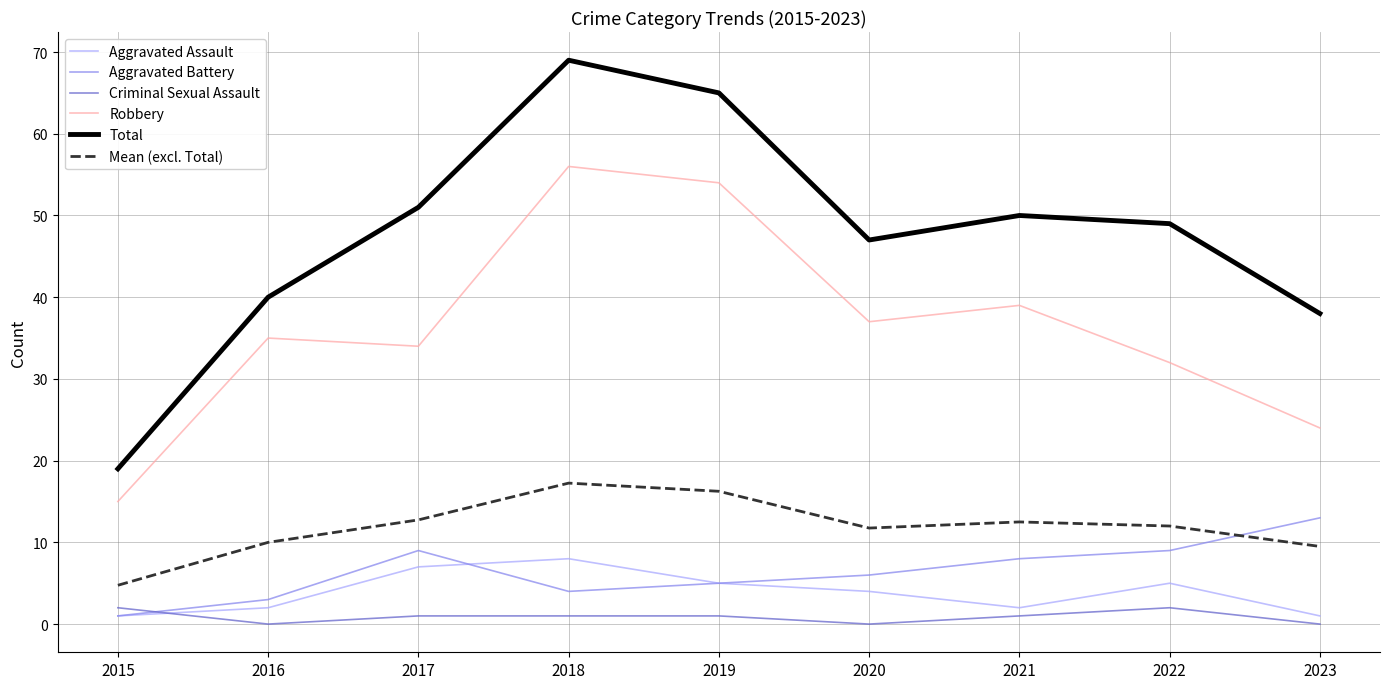

Which series changed the most between 2018 and 2021?

Total